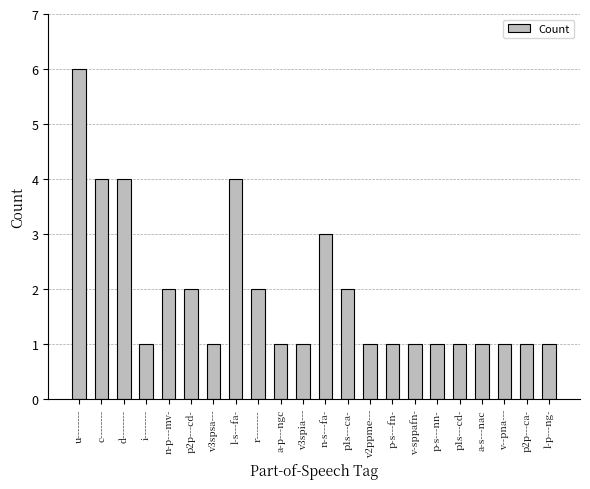

What is the smallest value displayed?

1